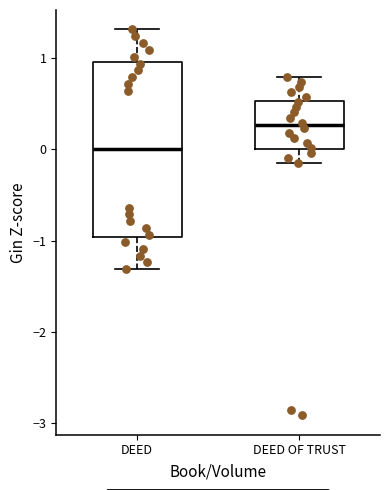

Reading left to right, read every box against the y-axis: the position of its median line, the range the box covers, and the ends of its whiskers. The values are not printed on the chart, so give them approximately, as read against the axis.

DEED: median 0.0, box -1.0 to 1.0, whiskers -1.3 to 1.3
DEED OF TRUST: median 0.3, box 0.0 to 0.5, whiskers -0.1 to 0.8